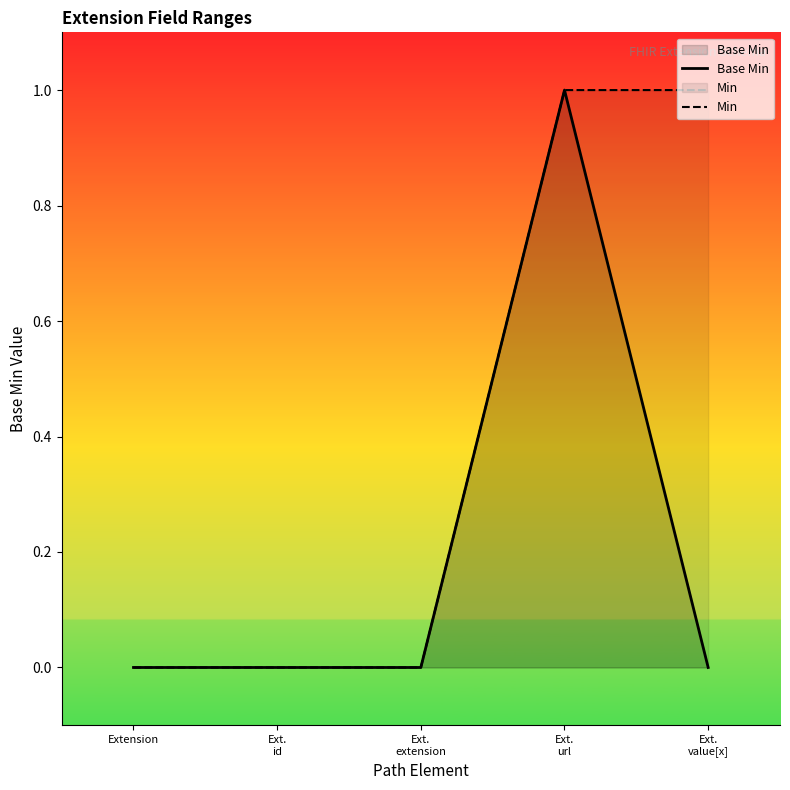

True or false: Min and Base Min intersect in this chart.

False